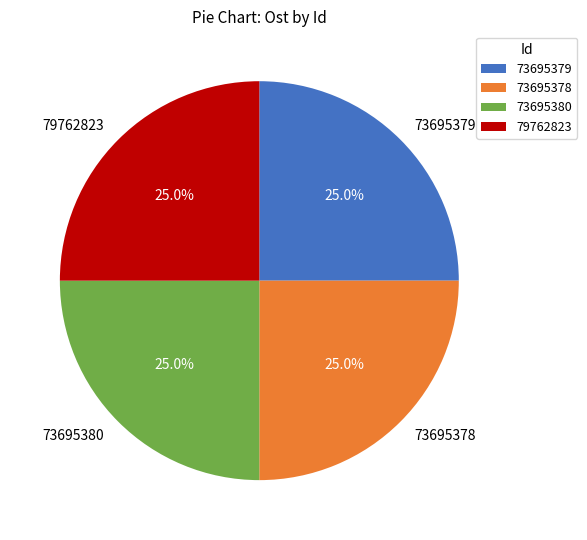

What percentage is the 79762823 slice, to the nearest percent?

25%